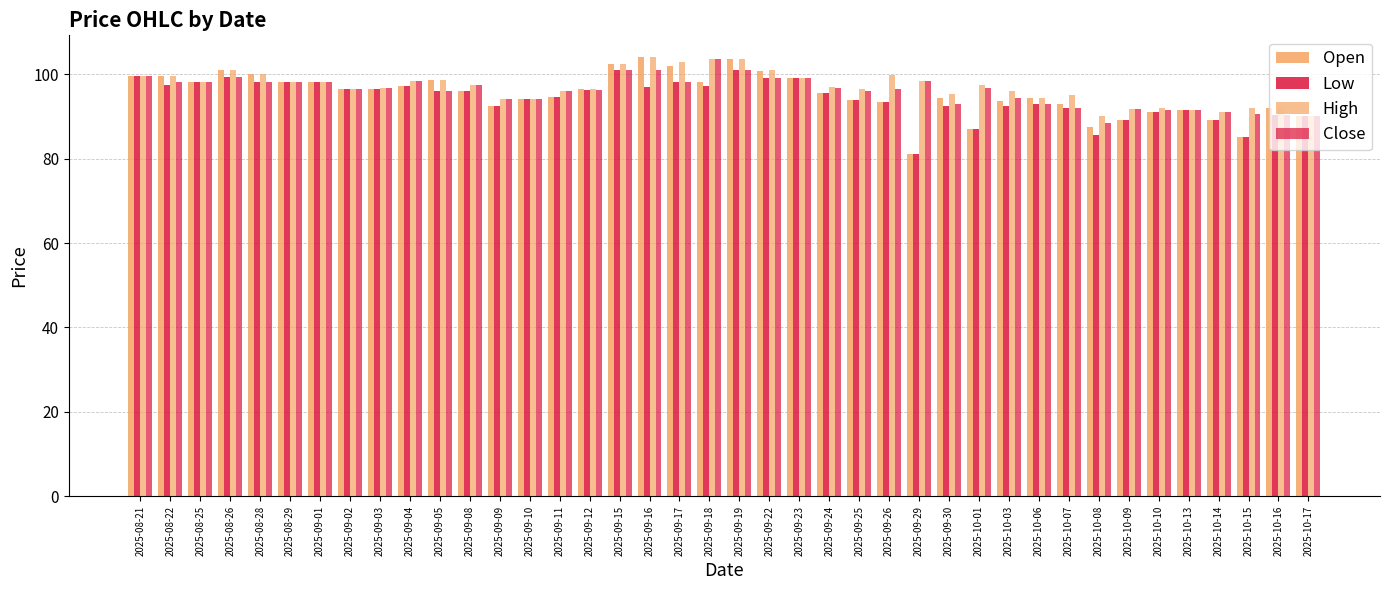

What is the approximate value of Open at 2025-09-08?

96.0